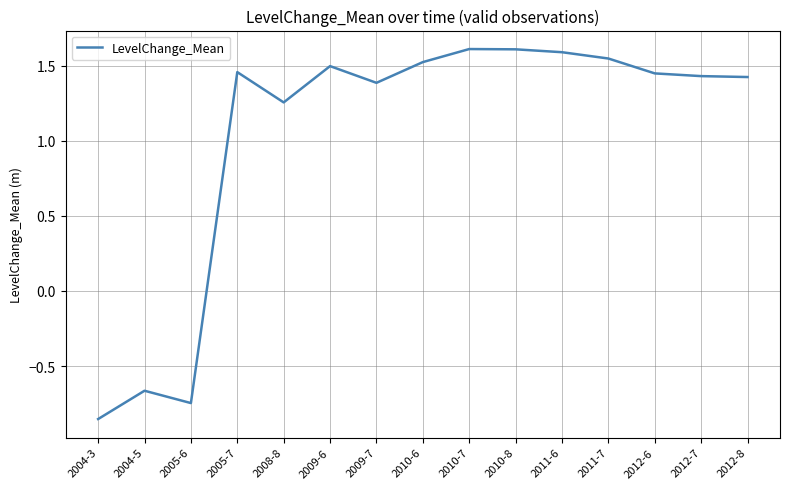

At which category does the chart reach its minimum across all series?

2004-3